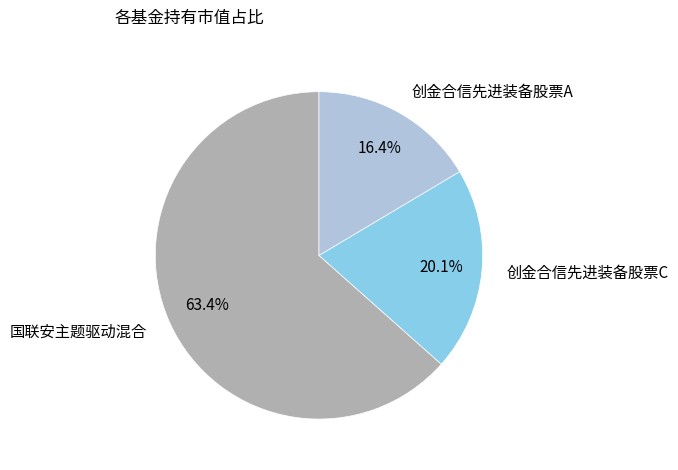

What is the total percentage of 国联安主题驱动混合 and 创金合信先进装备股票C?

83.6%